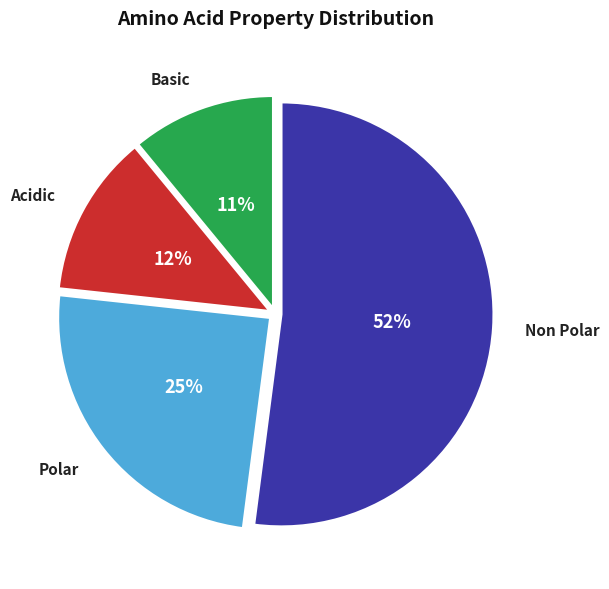

Is there a majority slice in this chart?

Yes